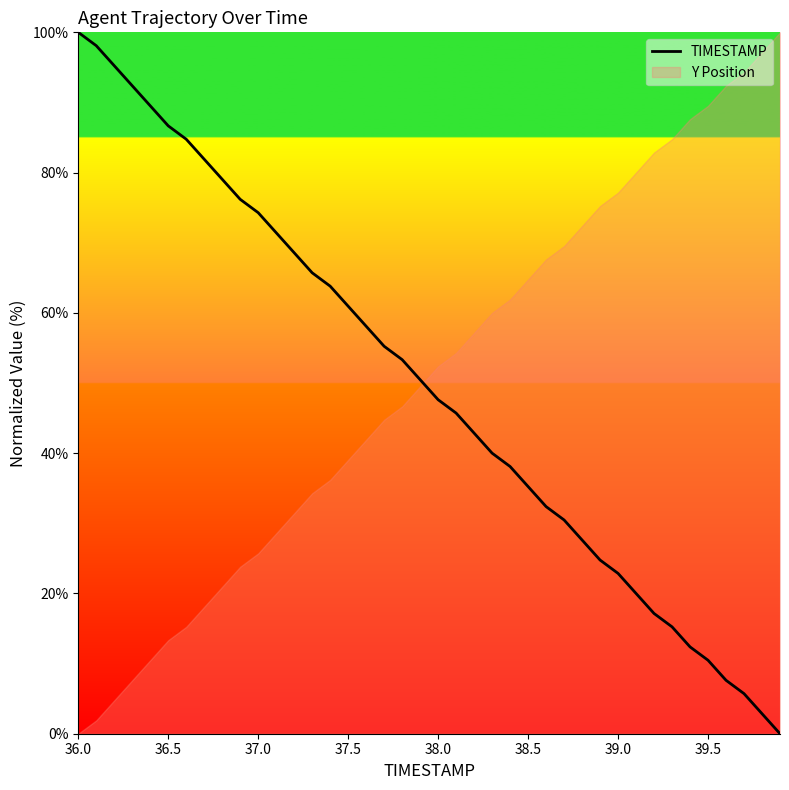

Is it true that the value at 37.0 is 129.7?

False